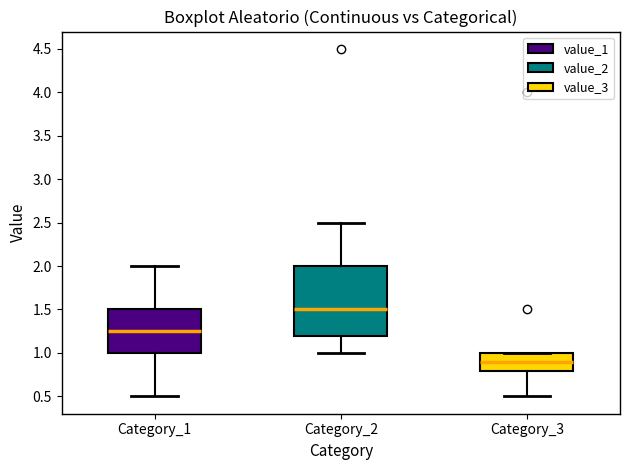

Which box has the highest median line?

Category_2